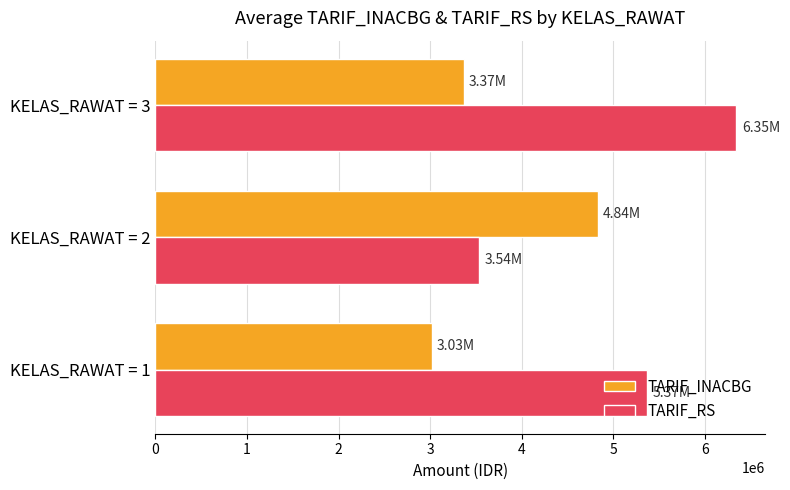

List the labels in order of TARIF_INACBG value, smallest first.

KELAS_RAWAT = 1, KELAS_RAWAT = 3, KELAS_RAWAT = 2